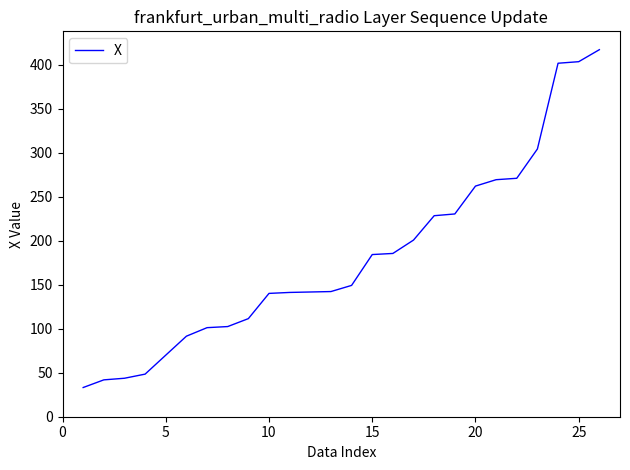

What is the difference between the maximum and minimum values?

384.0